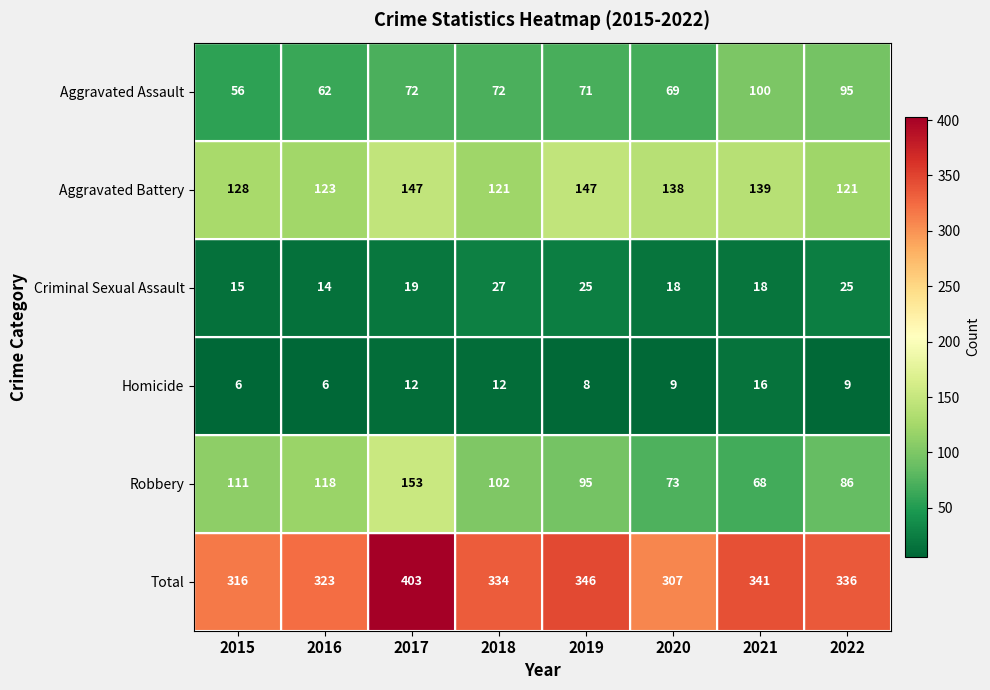

What is the difference between the maximum and minimum values in the Aggravated Assault series?

44